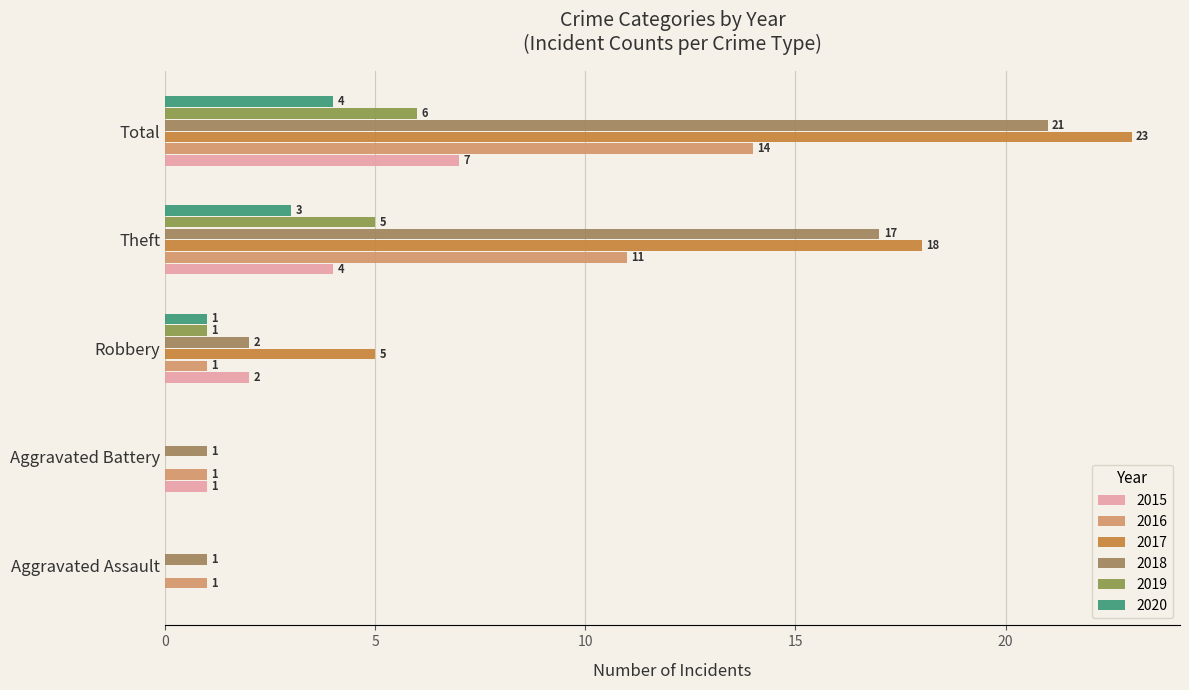

How many distinct data groups are displayed?

6